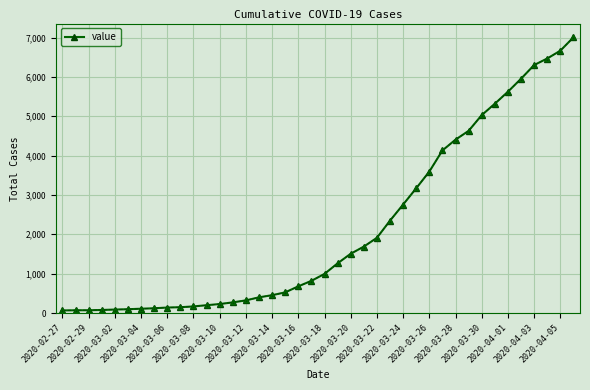

What is the sum of all values?

85788